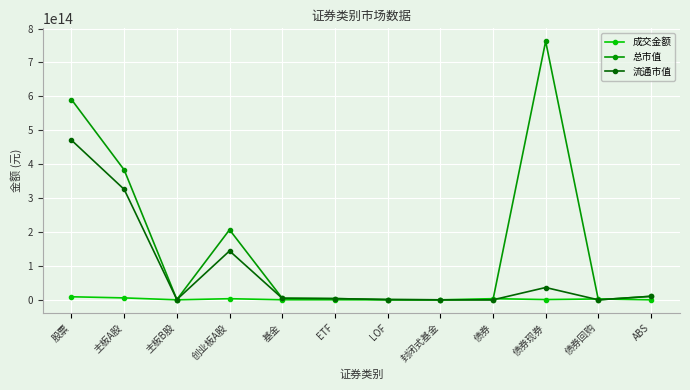

Which series has the largest range (max minus min)?

总市值